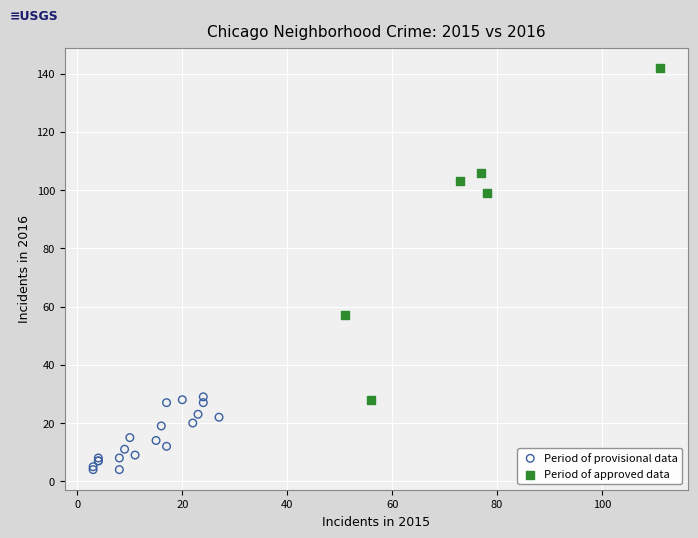

Which series contains the highest Y value?

Period of approved data